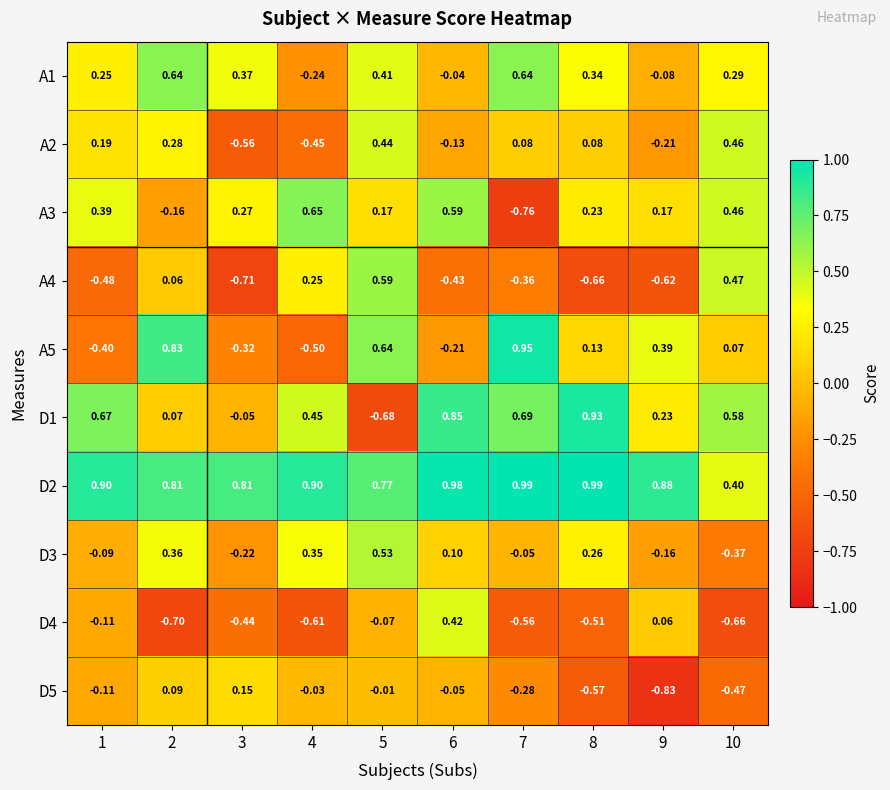

Is the value of A4 at 8 greater than the value of D1 at 3?

No